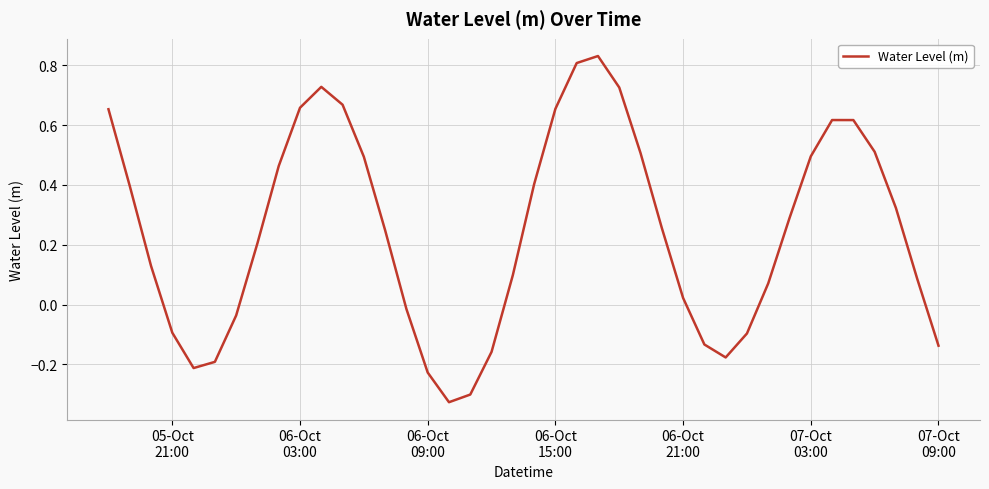

Count the number of data series in this chart.

1